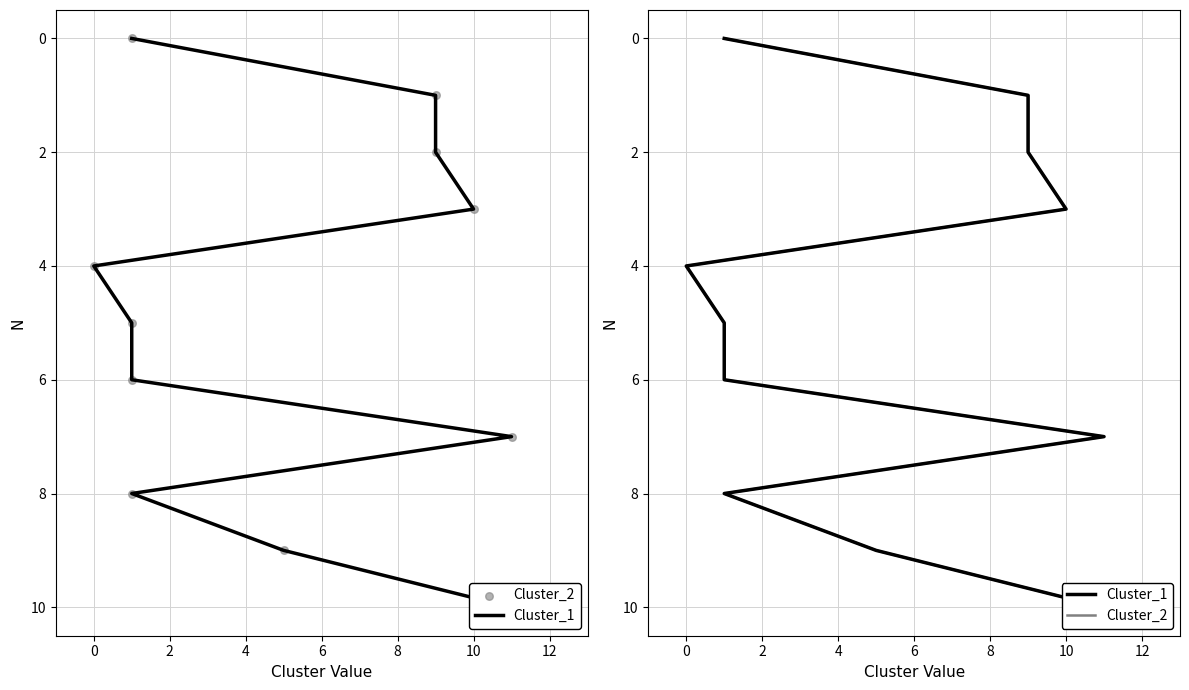

At which category is the sum across all series the highest?

10